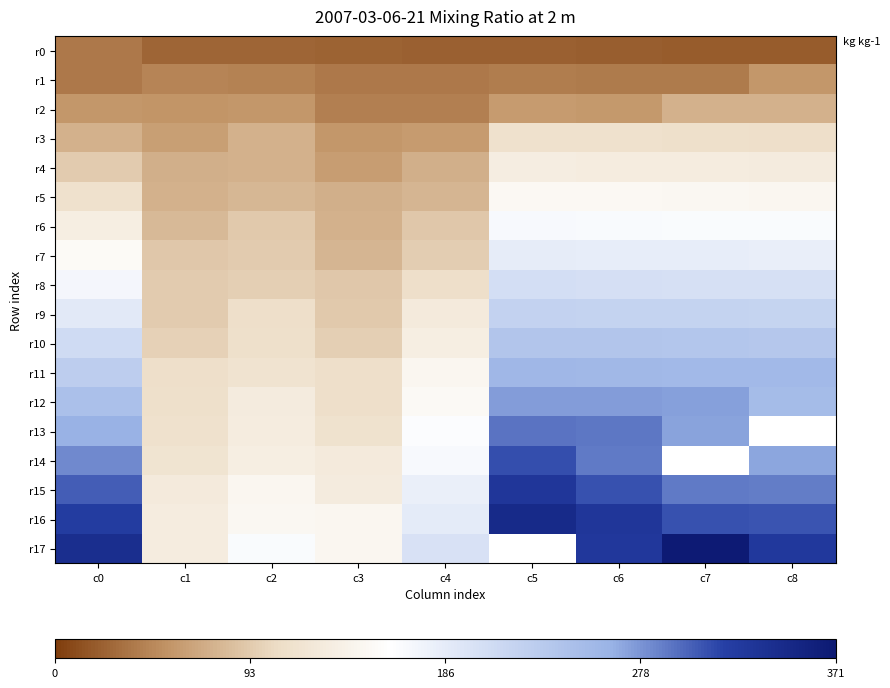

What value does the r11 series have at c7?

255.0